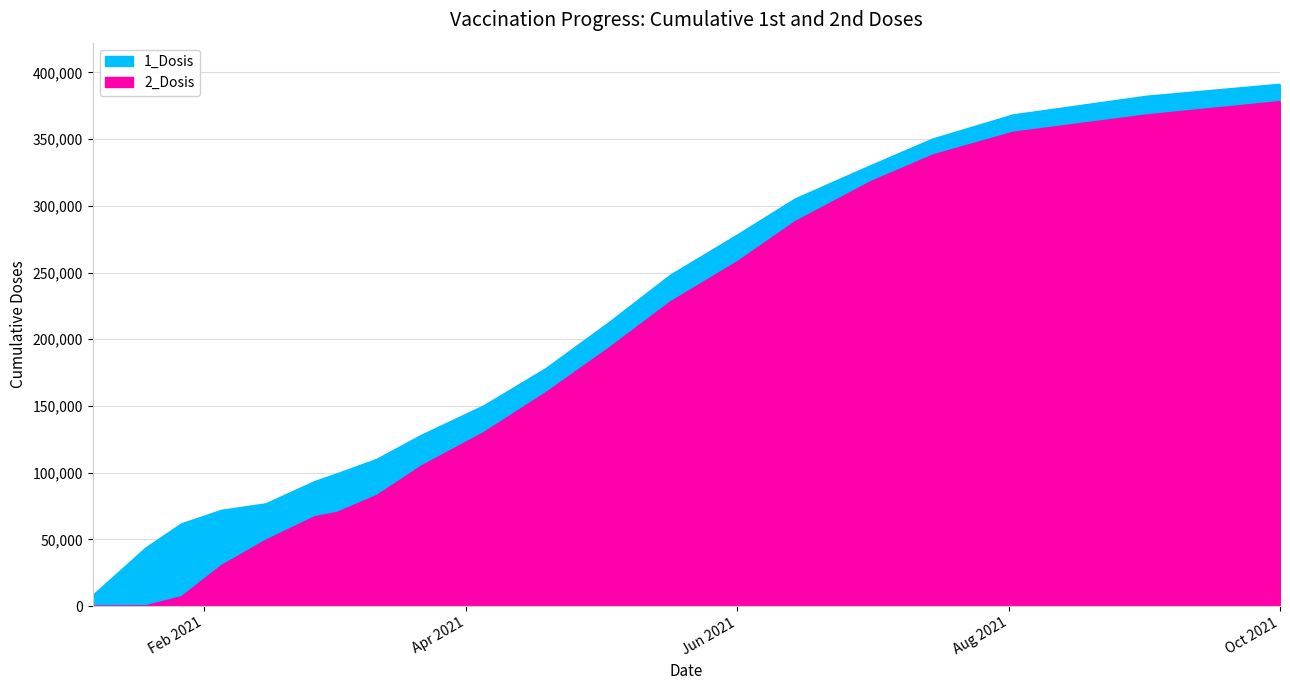

What is the label of the 10th point from the left?

2021-04-15